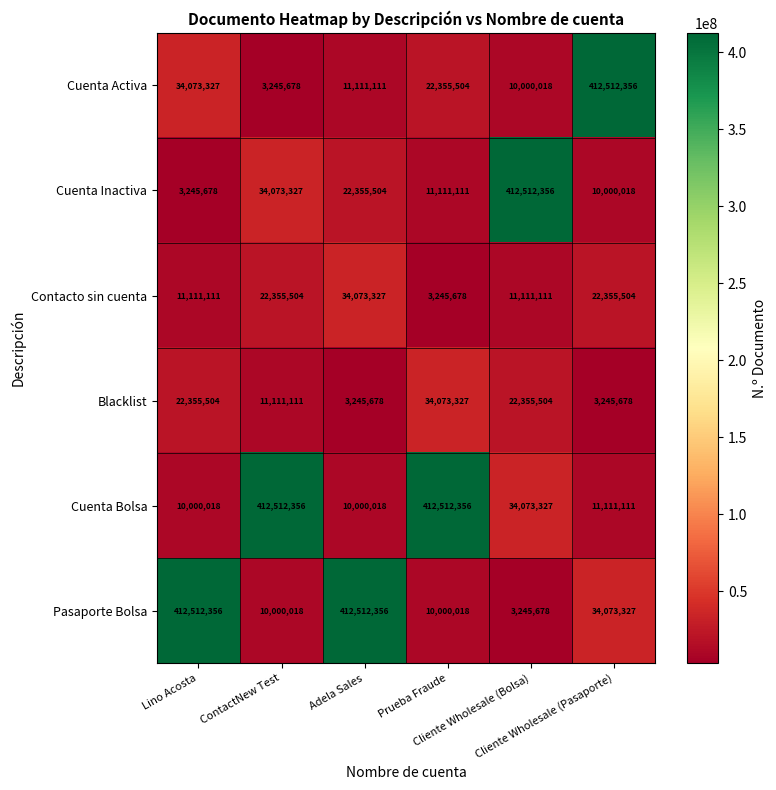

At how many categories does at least one series exceed 63005100?

6